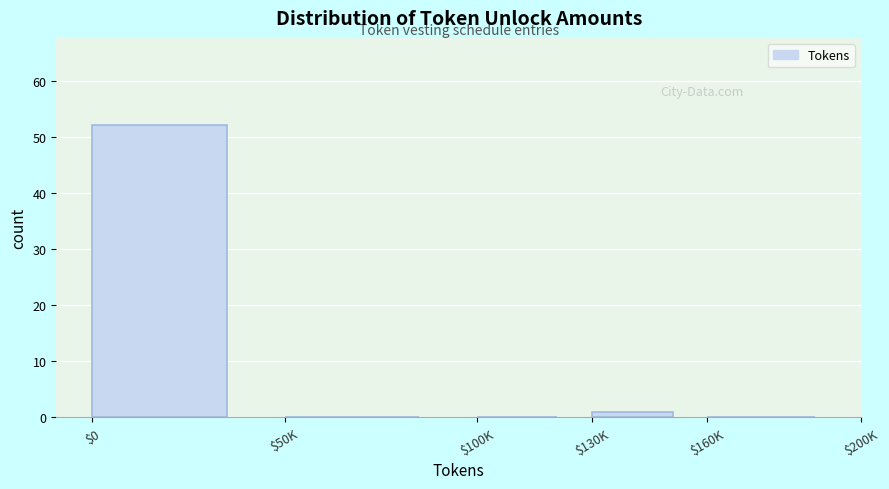

What is the sum of all values?

53